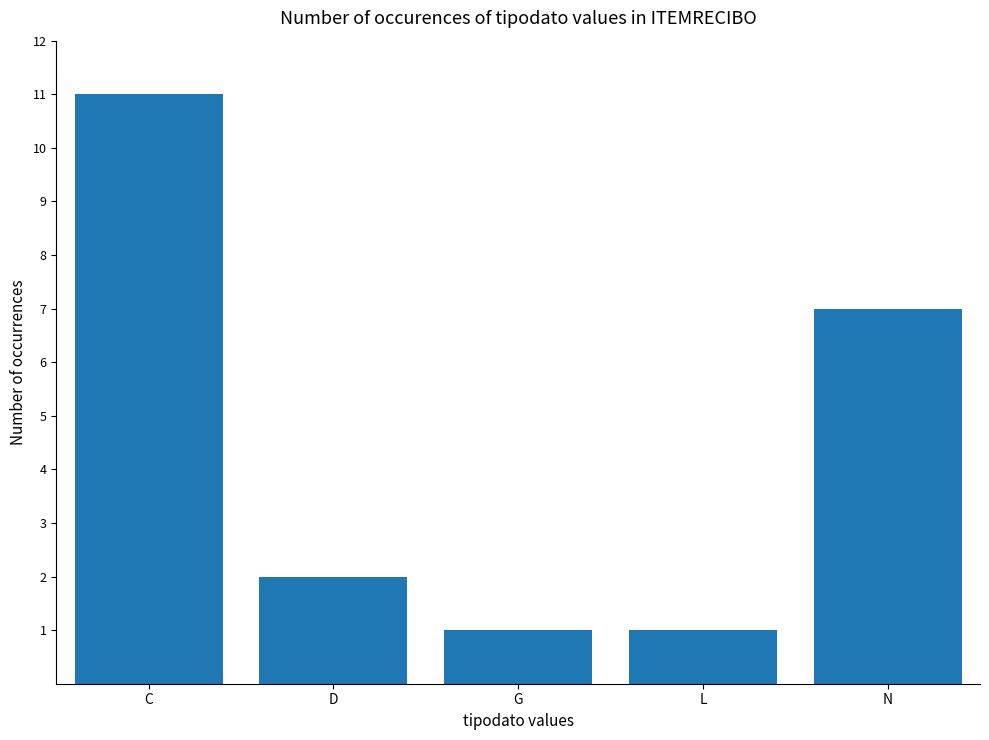

Are the bars horizontal?

No